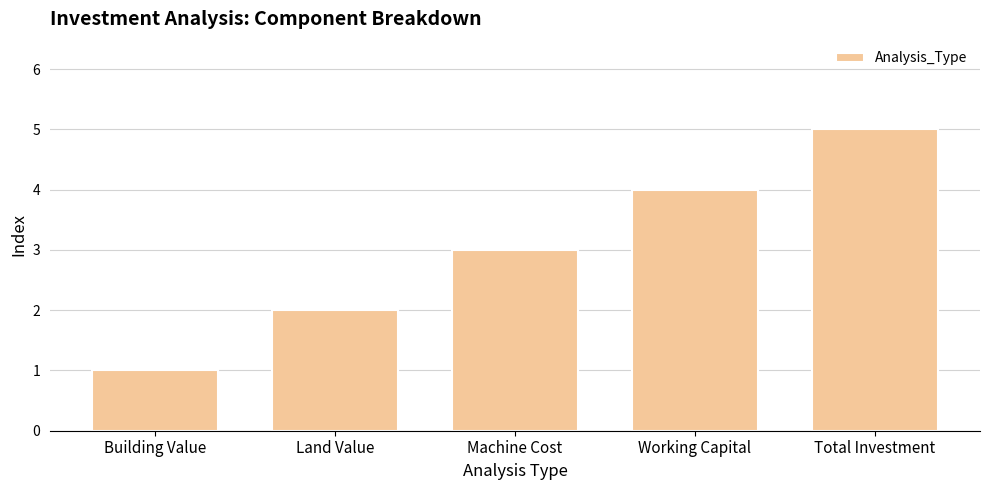

The chart shows a value of 2 at Building Value. True or false?

False